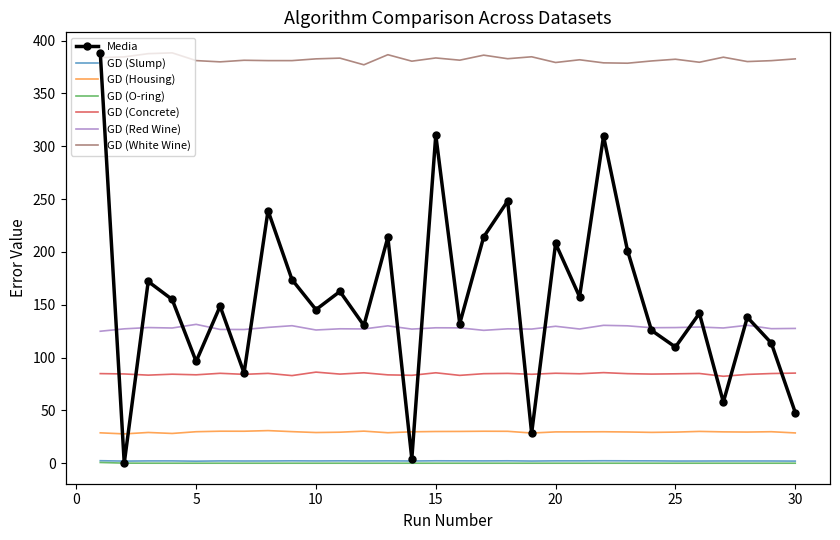

What is the value of the GD (White Wine) point at the 28th from the left?

380.1